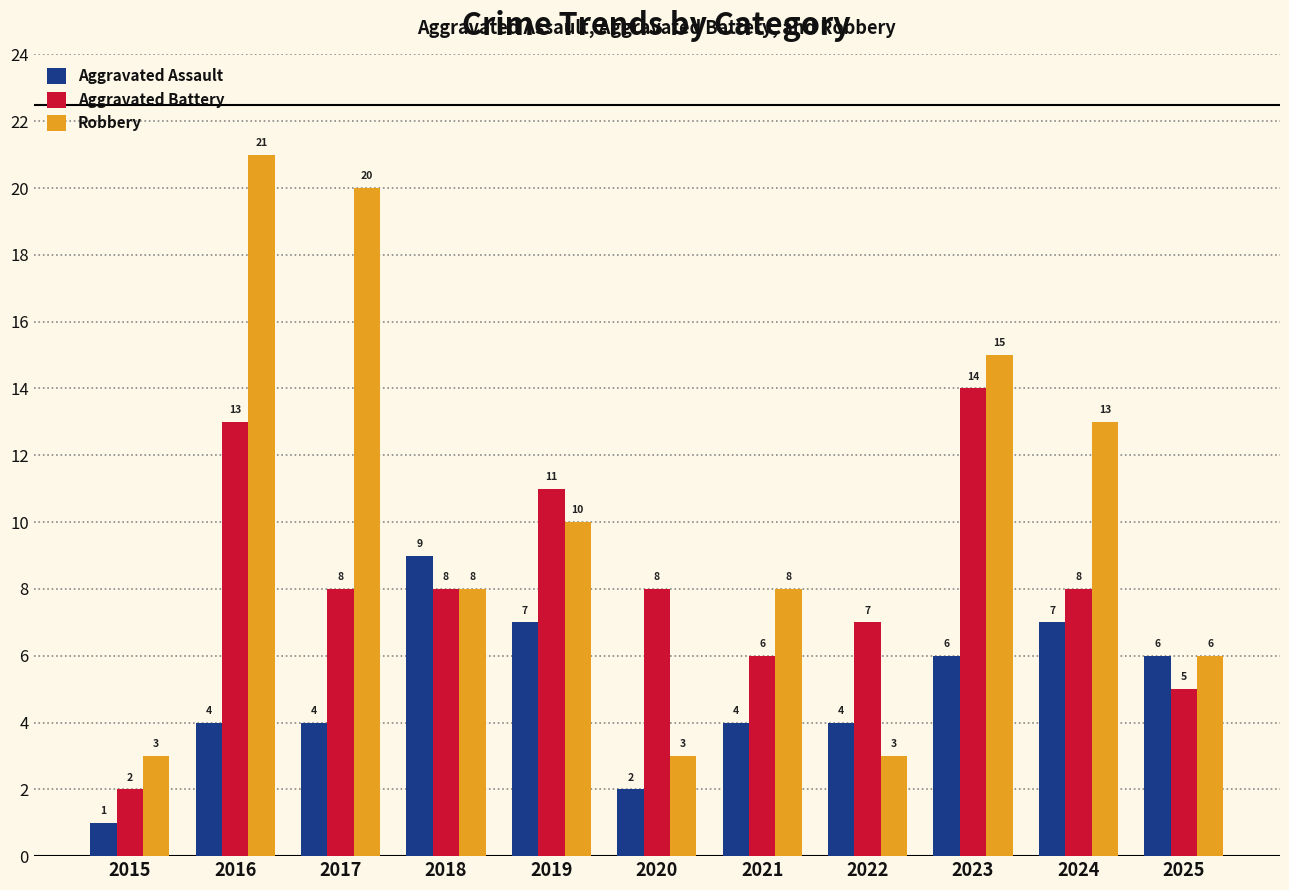

At 2023, list the series in order from largest to smallest.

Robbery, Aggravated Battery, Aggravated Assault